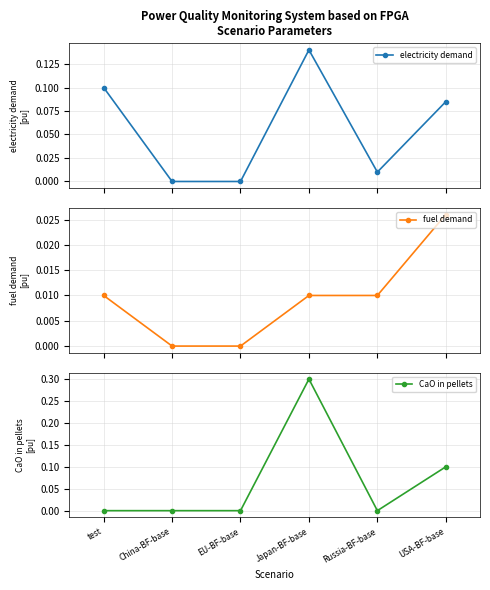

The value of CaO in pellets at Japan-BF-base is 0.3. True or false?

True